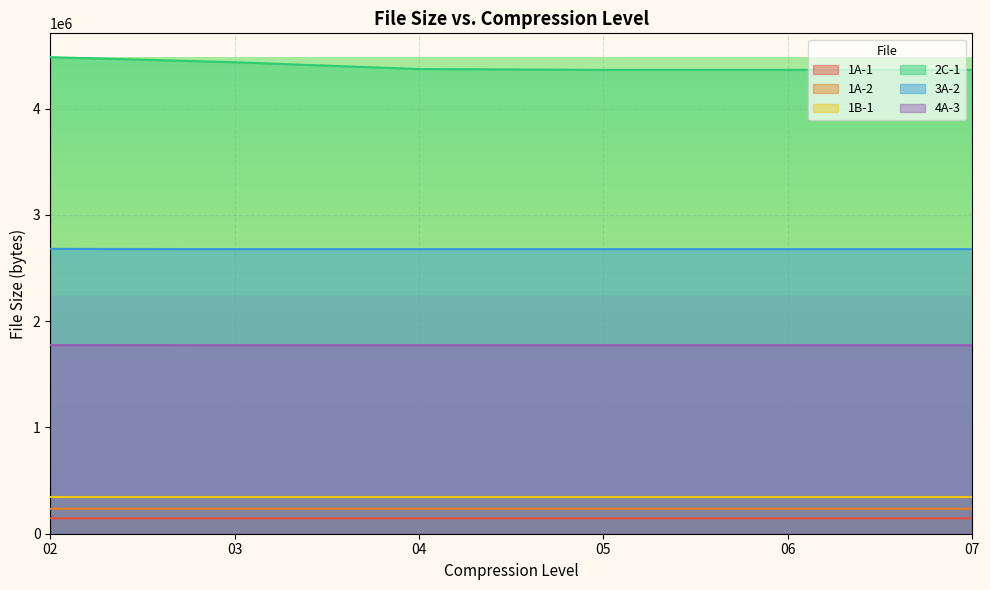

True or false: 1B-1 and 2C-1 intersect in this chart.

False